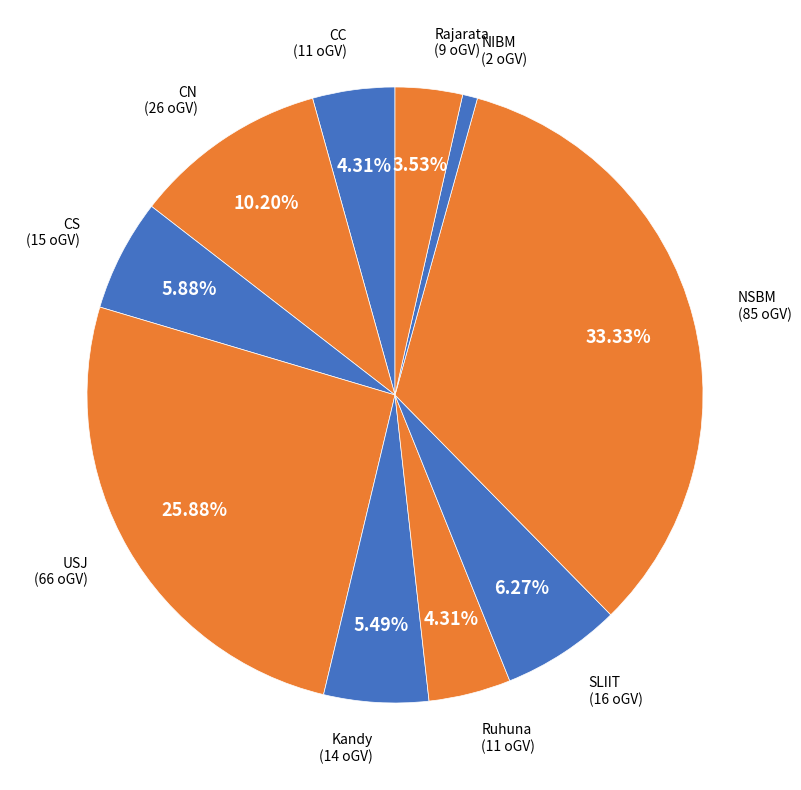

Count the number of slices in the pie.

10